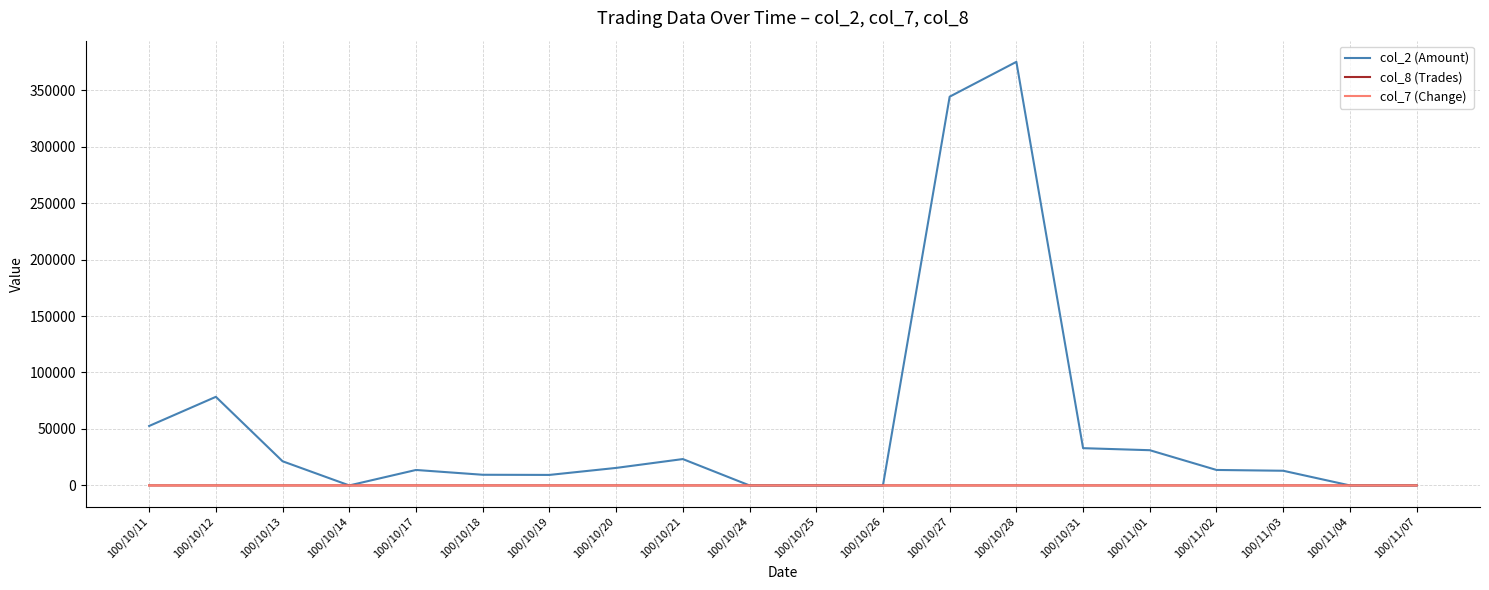

Where is the first local minimum for col_2 (Amount)?

100/10/14